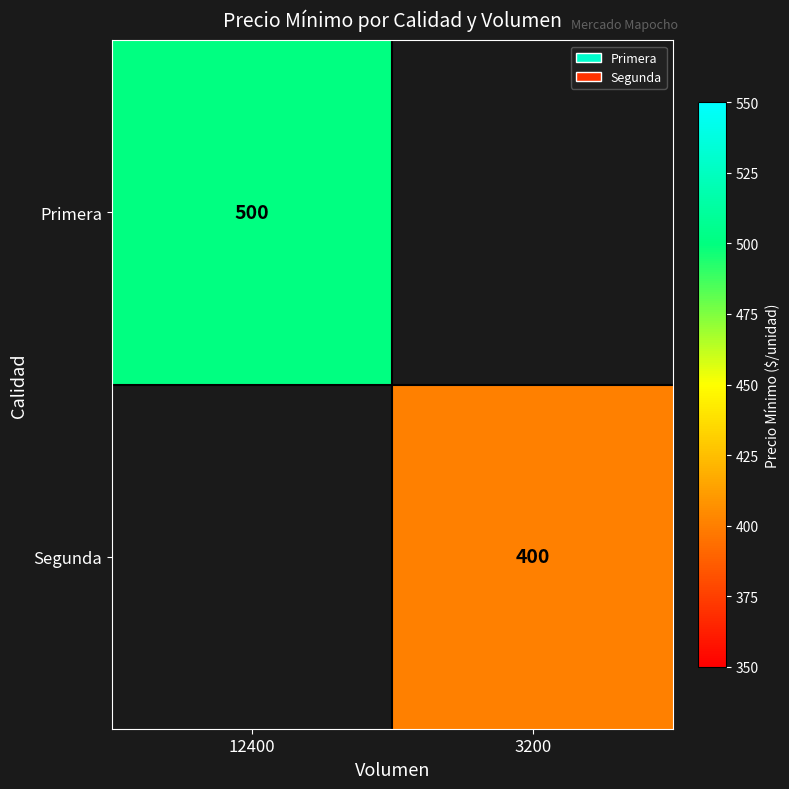

The value of Primera at 12400 is 500. True or false?

True